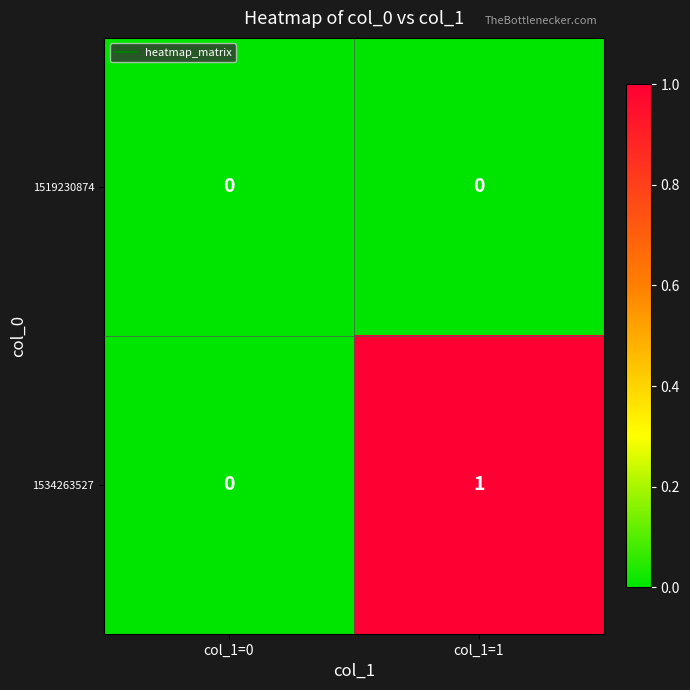

The value of 1519230874 at col_1=1 is 0. True or false?

True